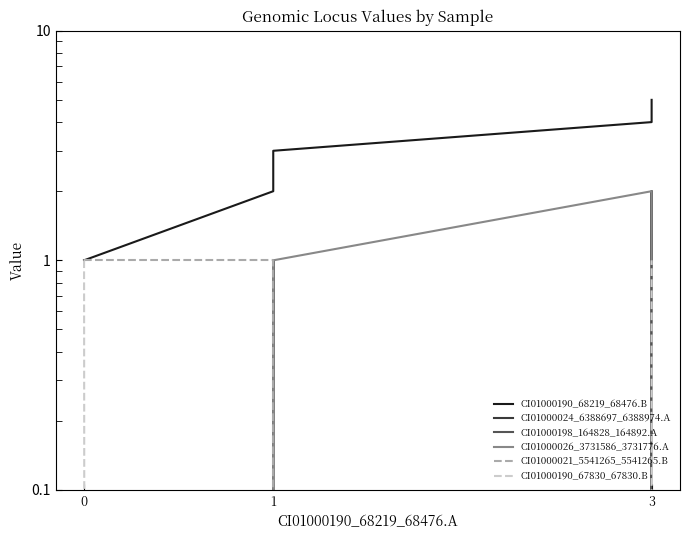

What is the value of the CI01000190_67830_67830.B point at the 1st from the left?

1